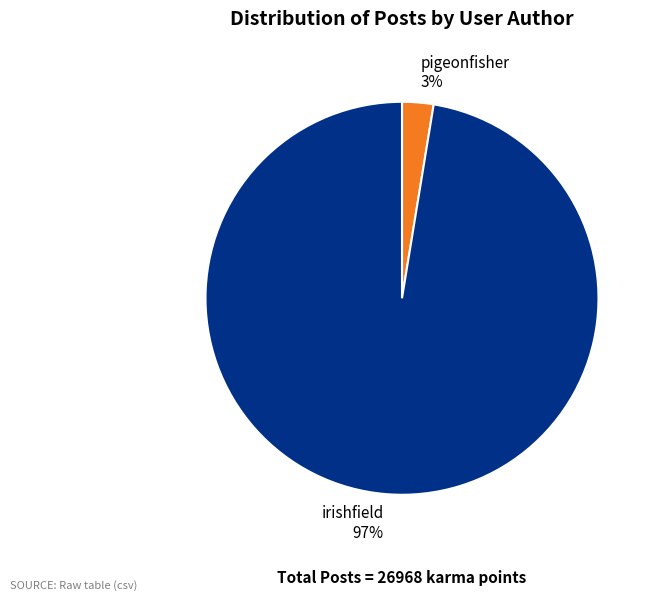

Combined, do pigeonfisher and irishfield account for over 50%?

Yes